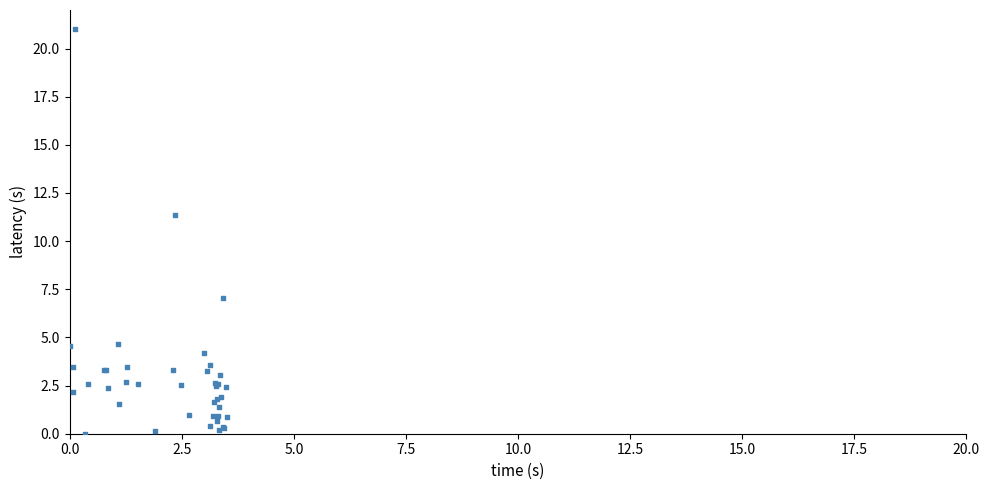

What Y value in the scatter plot is closest to 10?

11.4